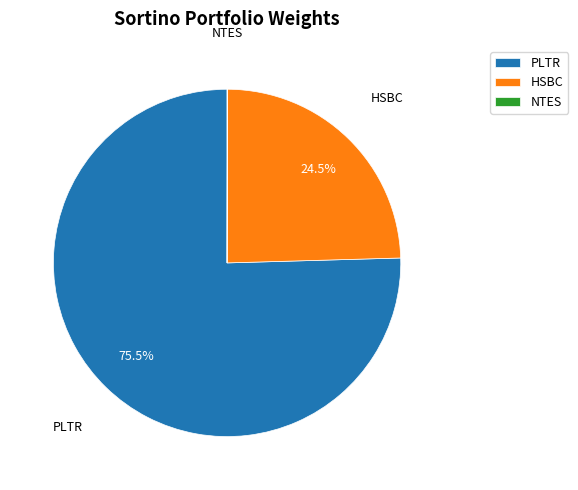

What is the ratio of the value at HSBC to the value at PLTR?

0.3